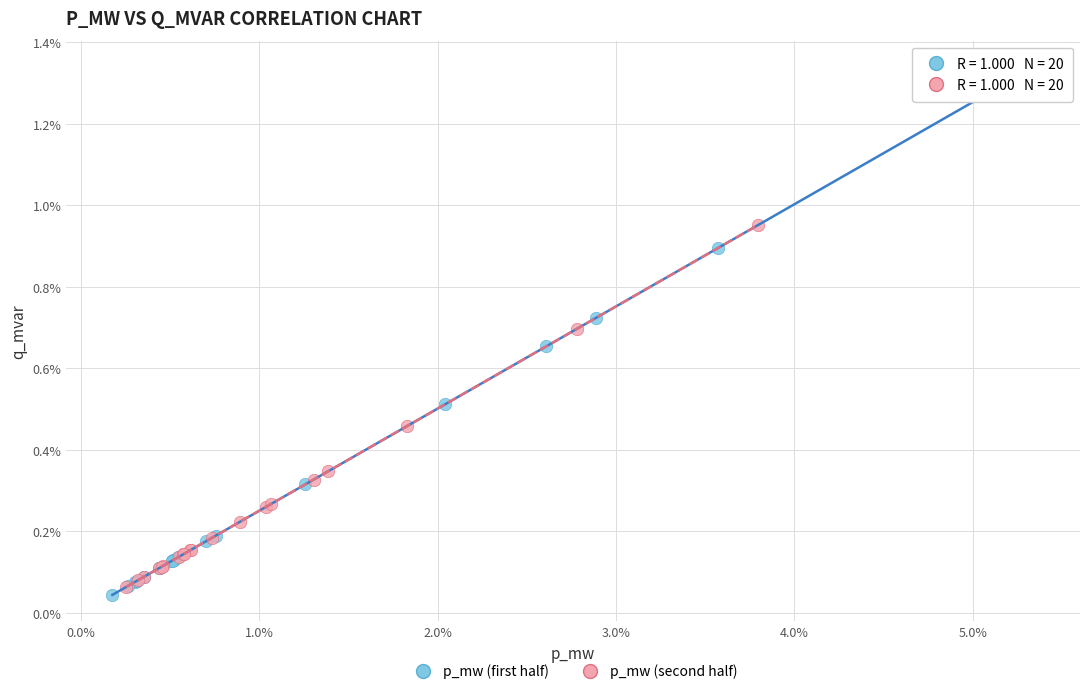

Which series has the widest spread of Y values?

p_mw (first half)